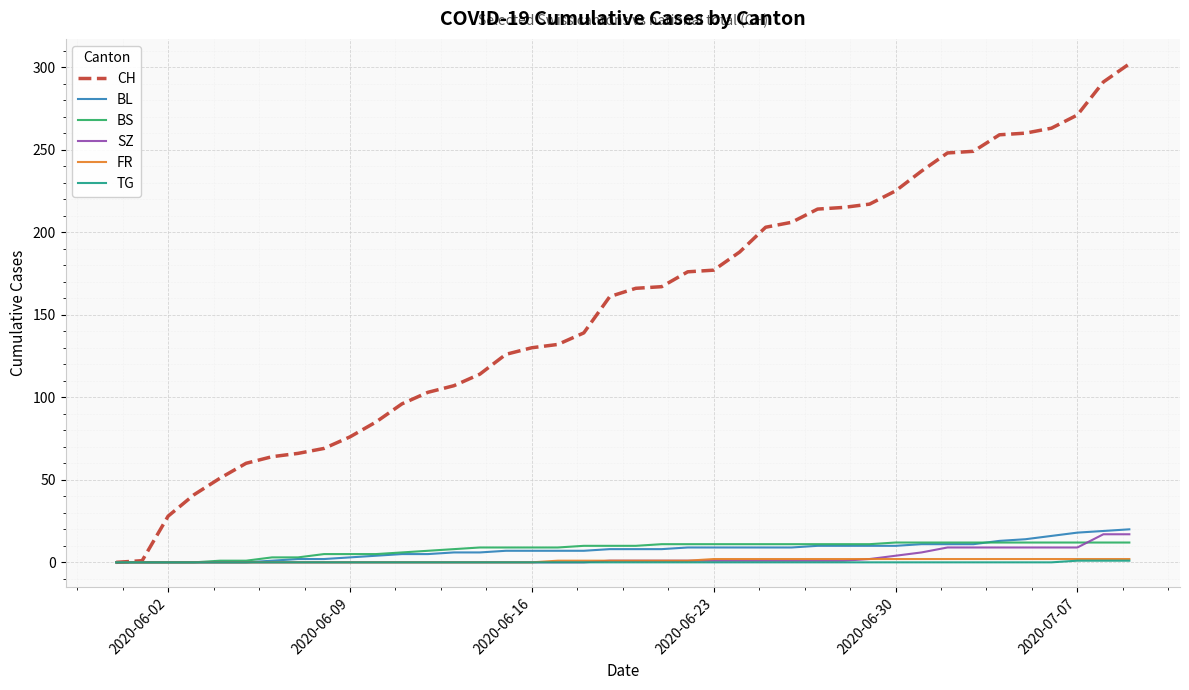

What is the maximum value shown in the chart?

302